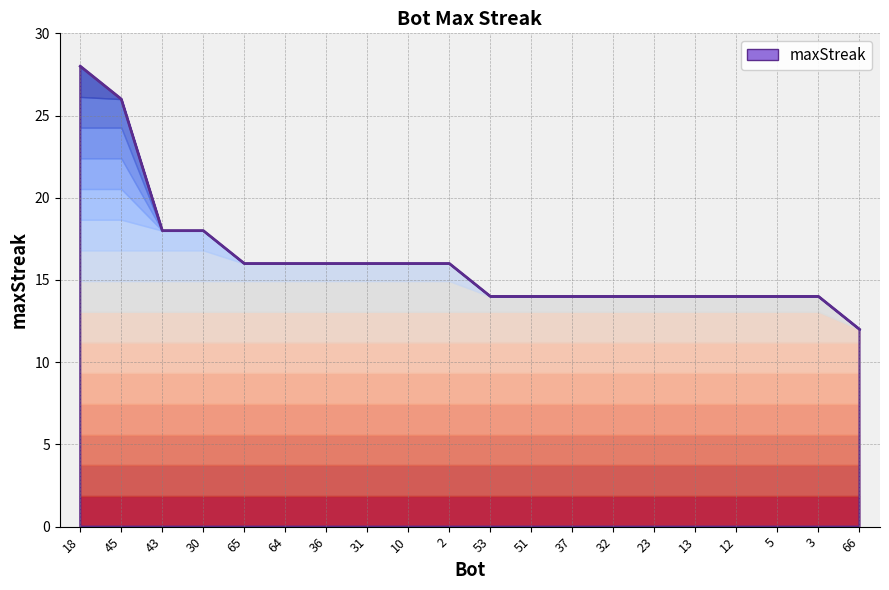

Reading left to right, extract all data points from this chart.

18=28	45=26	43=18	30=18	65=16	64=16	36=16	31=16	10=16	2=16	53=14	51=14	37=14	32=14	23=14	13=14	12=14	5=14	3=14	66=12